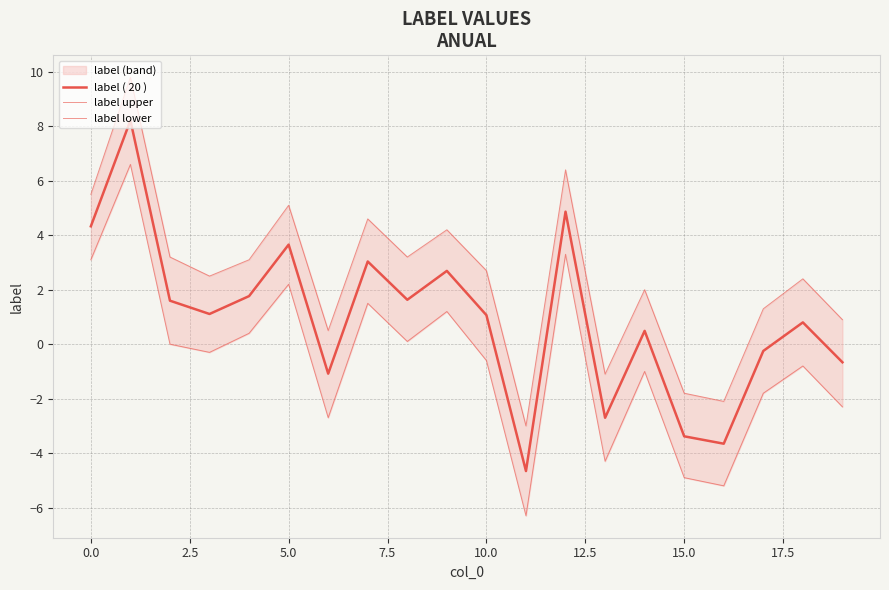

List the series in order of their peak value, lowest first.

label lower, label ( 20 ), label upper